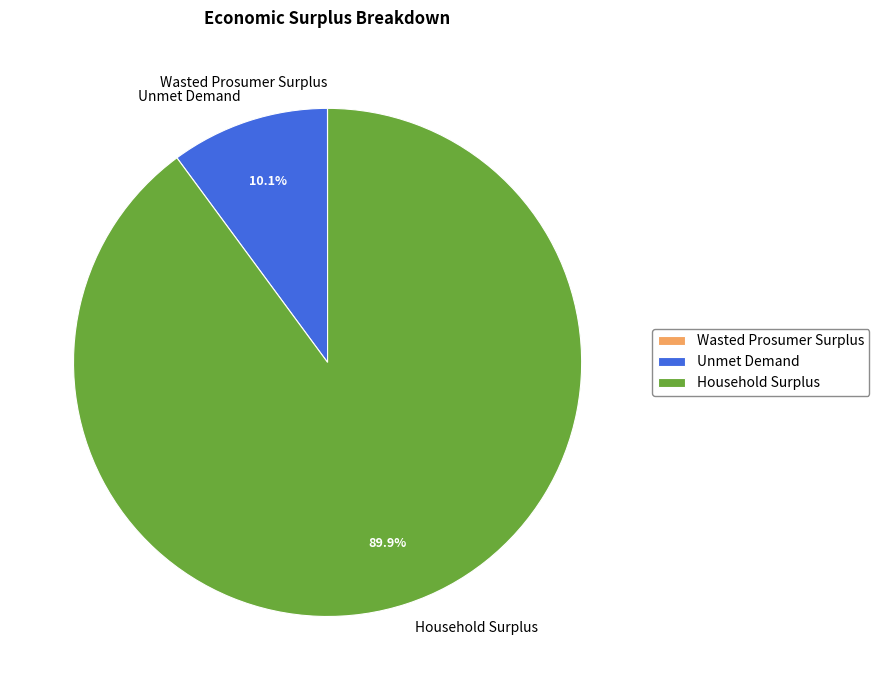

What is the largest slice in the pie chart?

Household Surplus